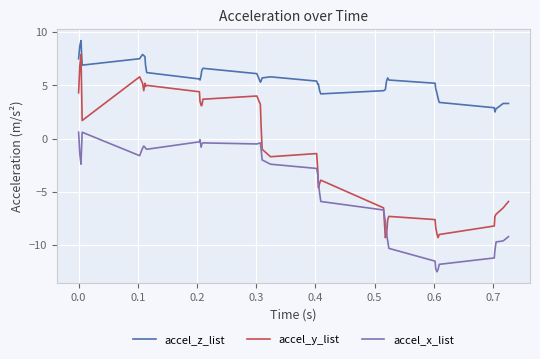

Which series has the widest spread of values?

accel_y_list